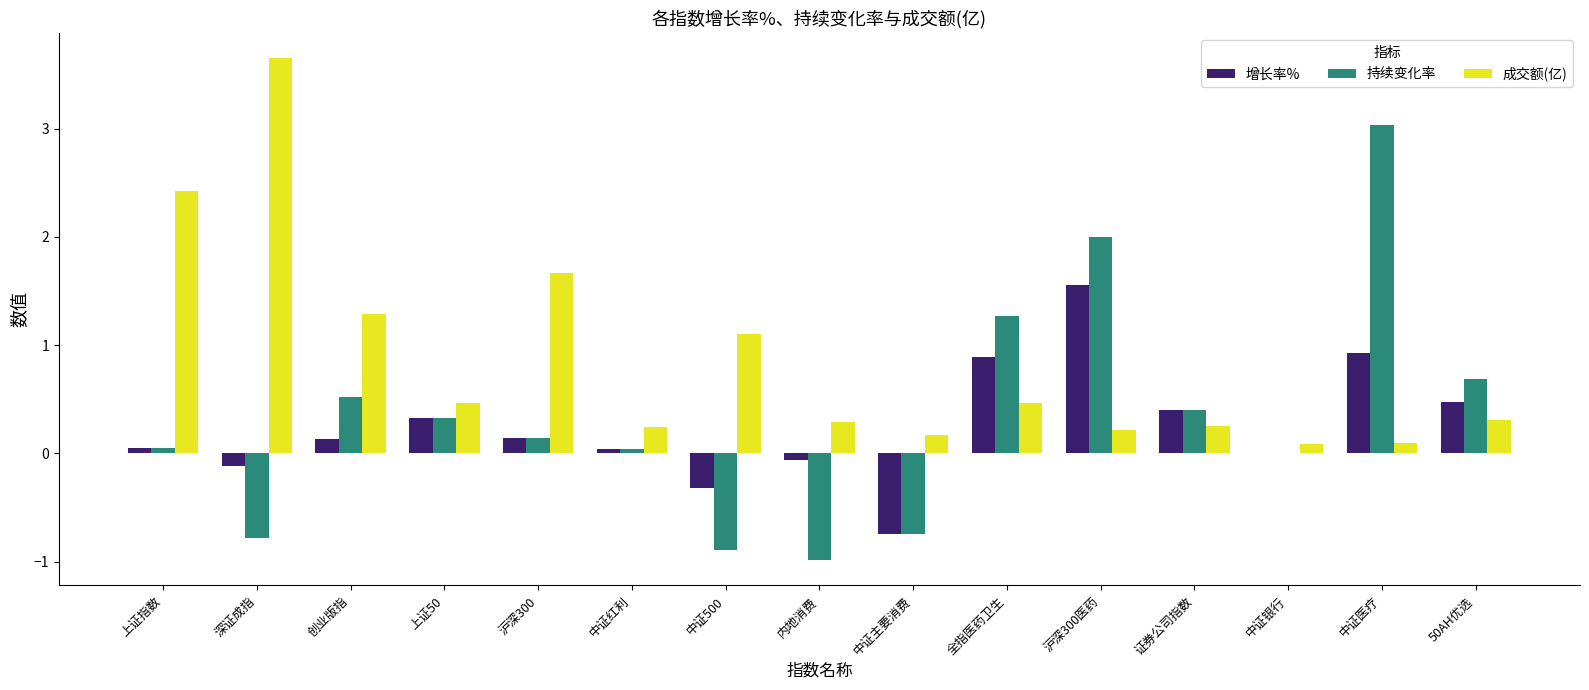

What is the total value across all series at 证券公司指数?

1.1